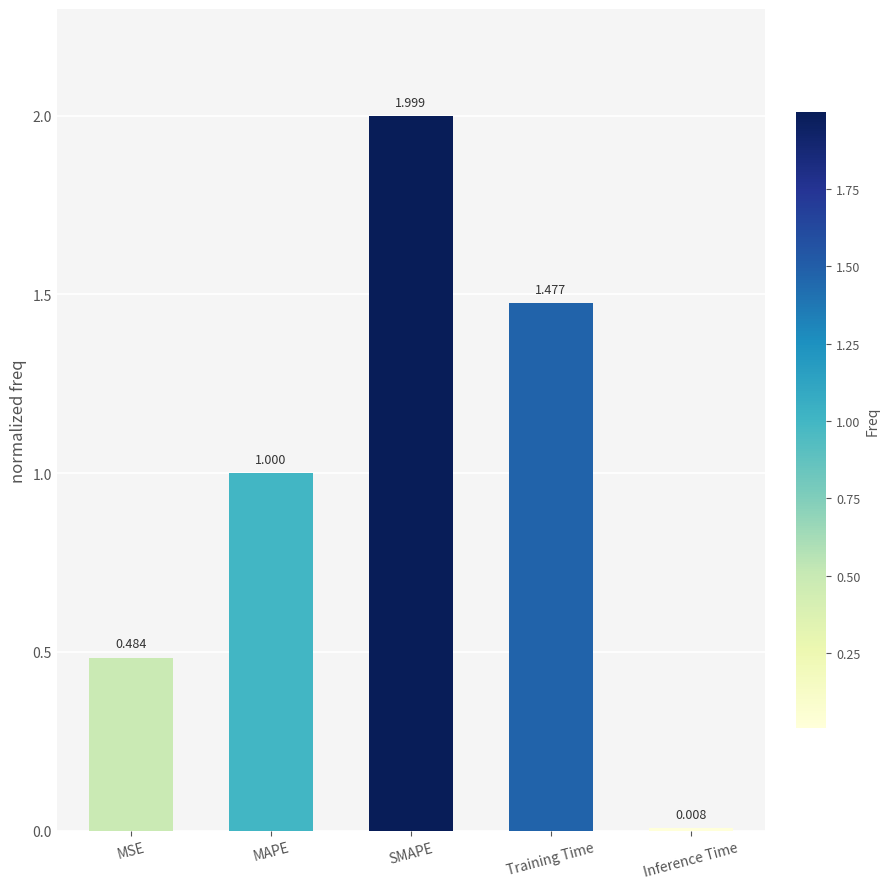

How many bars are there in total?

5